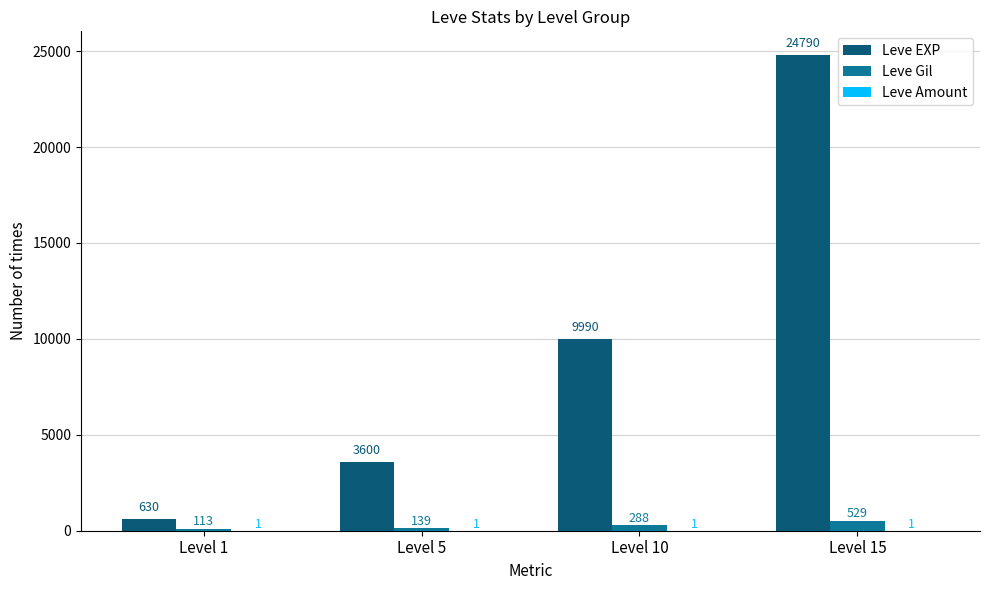

What is the maximum value shown in the chart?

24790